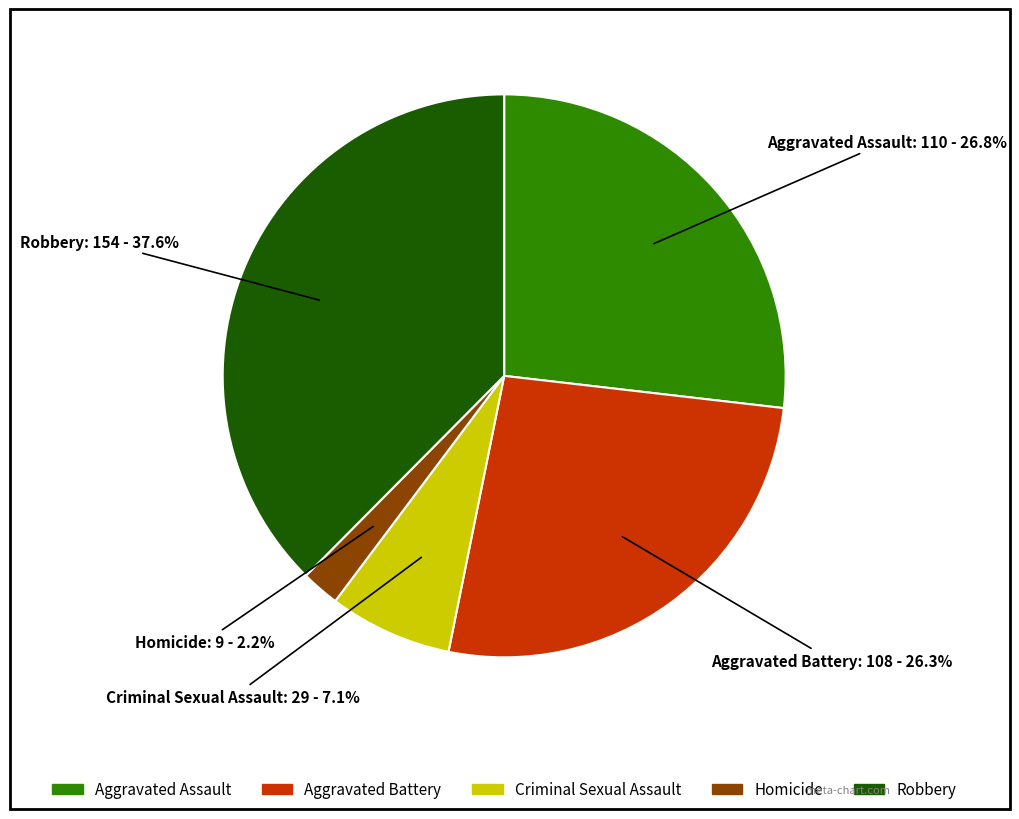

The Criminal Sexual Assault slice represents 7% of the pie. True or false?

True